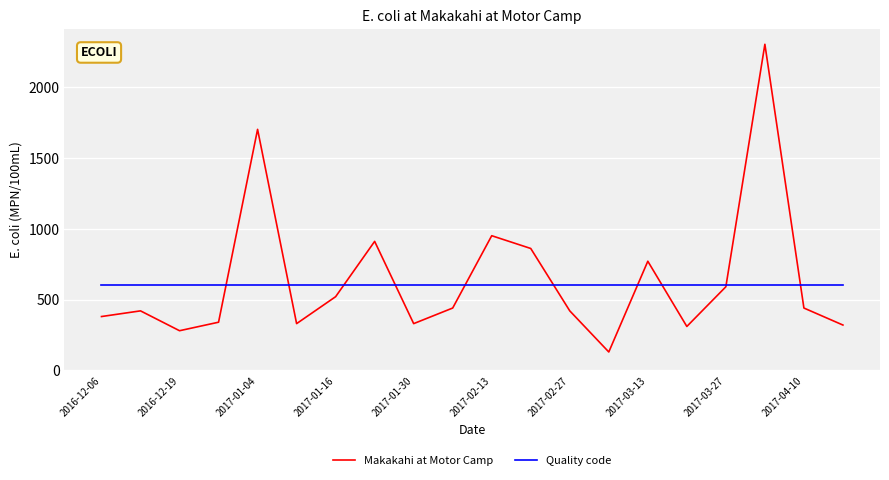

What is the lowest value of the Quality code series?

600